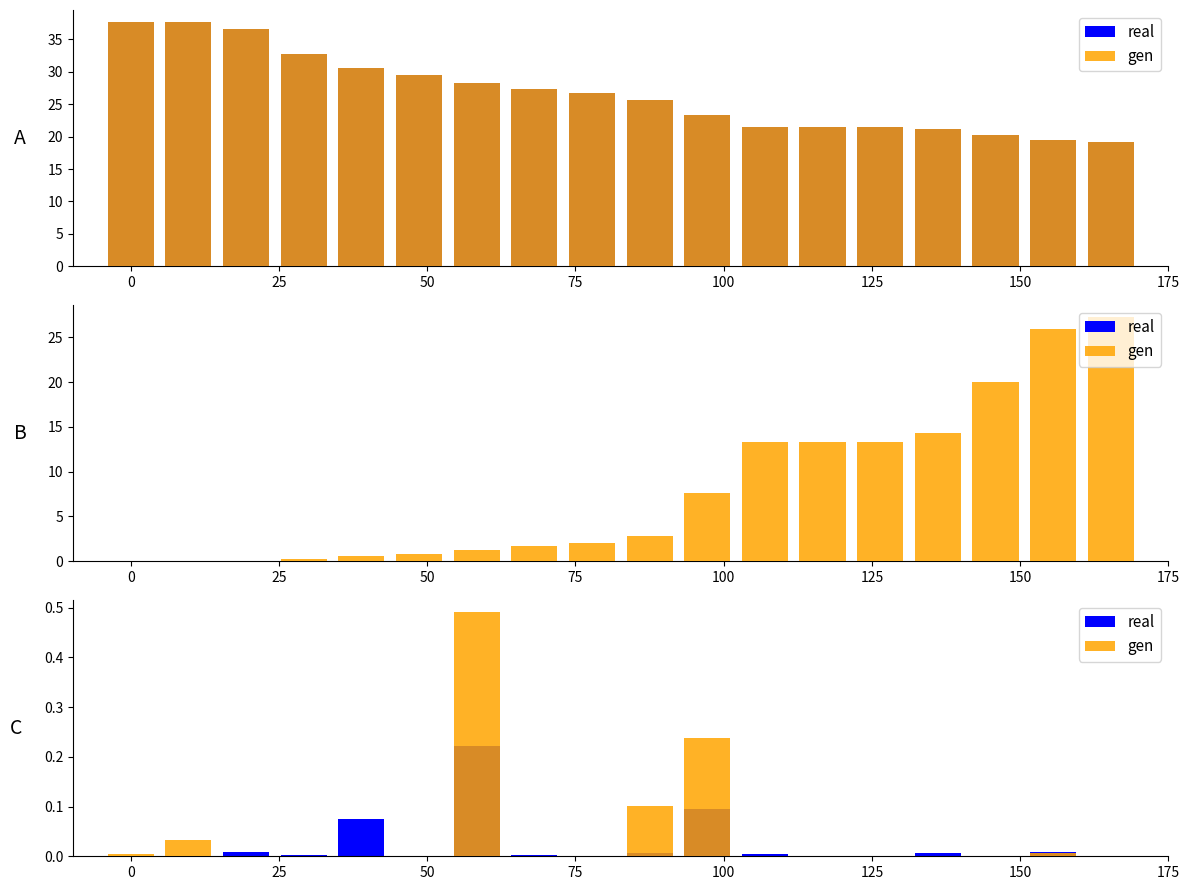

Which series has the largest range (max minus min)?

gen